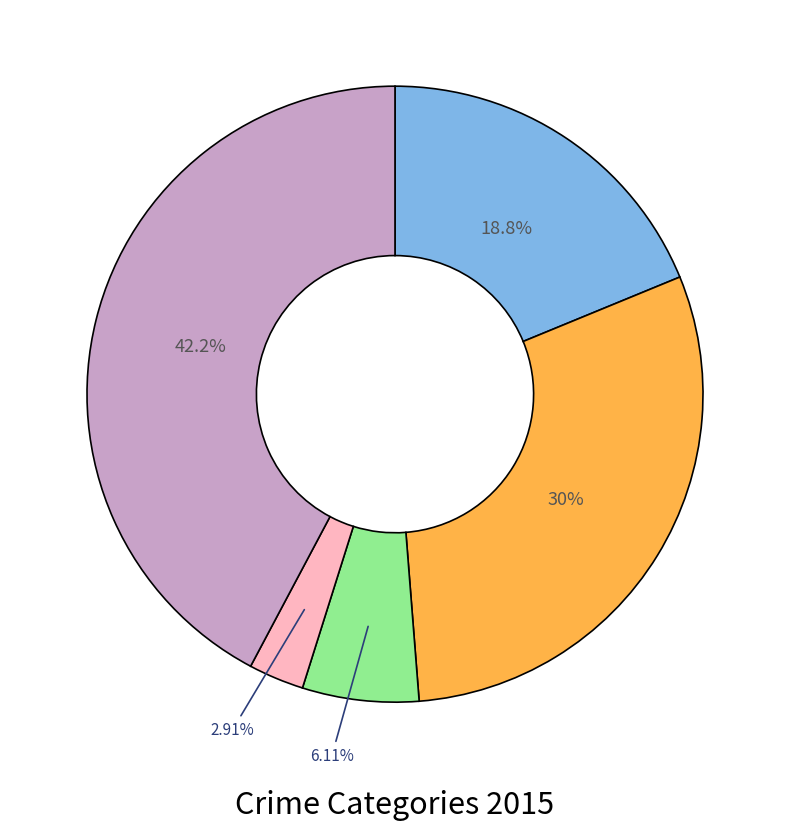

Does any single category account for the majority?

No